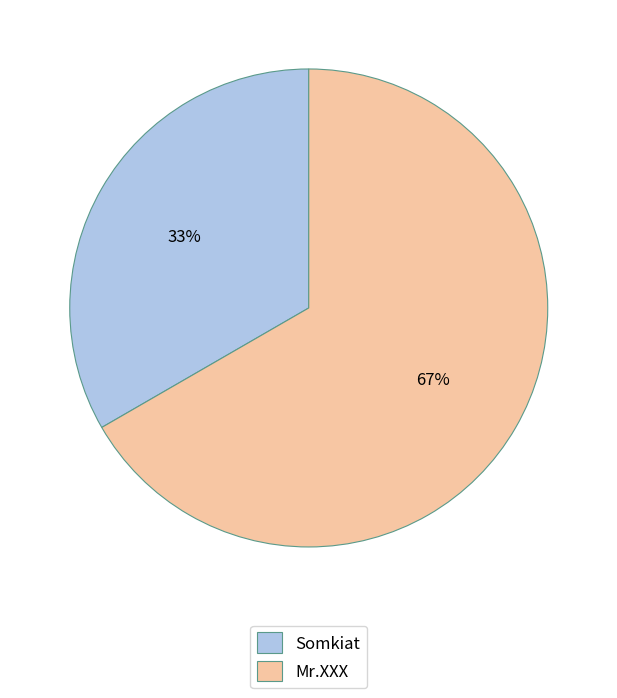

Between Mr.XXX and Somkiat, which is larger?

Mr.XXX